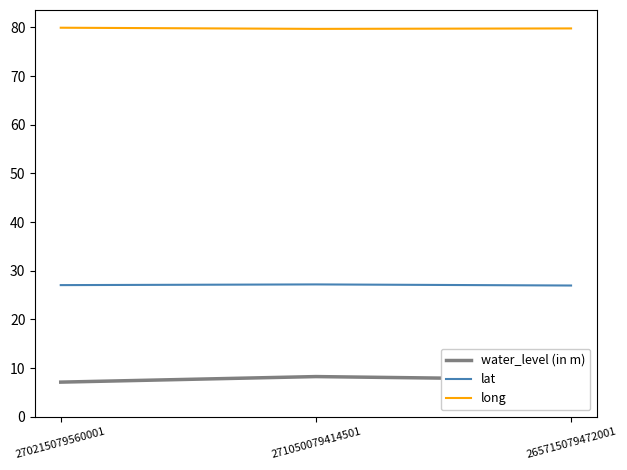

What is the greatest value displayed?

79.9